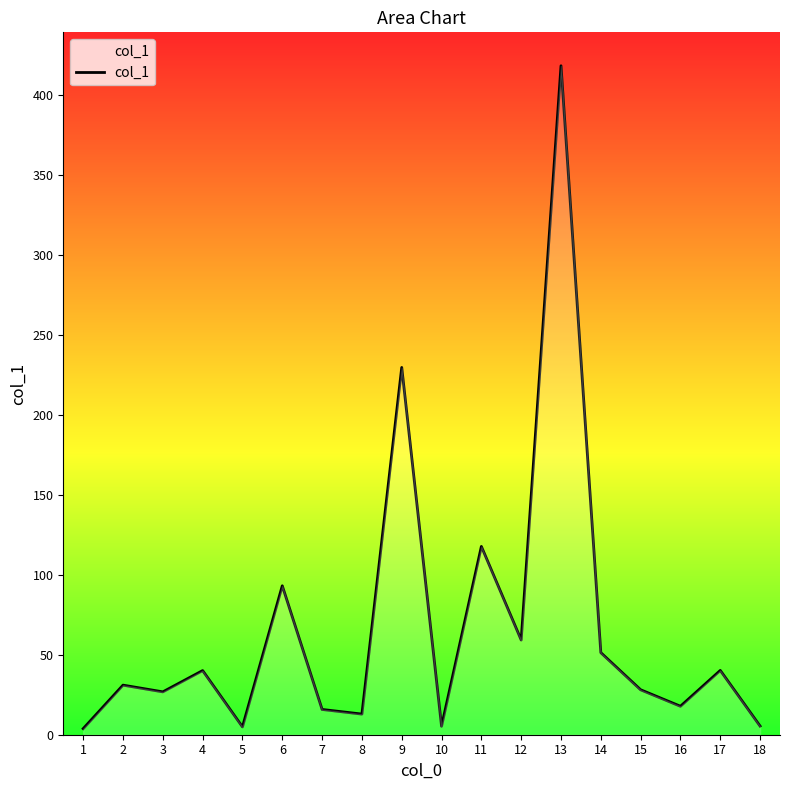

True or false: the data has more than 2 interior local peaks.

True